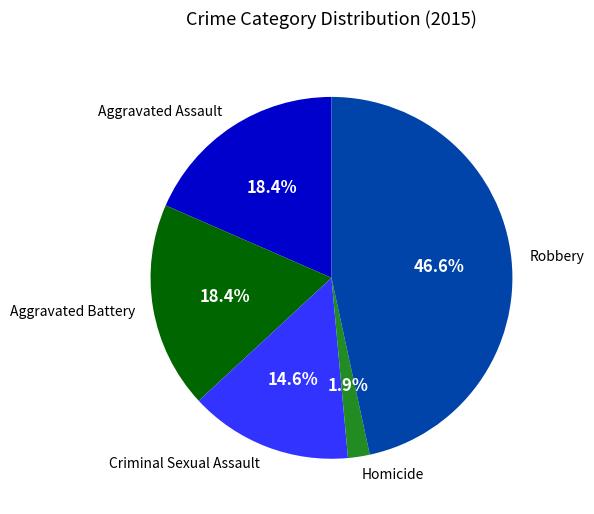

What percentage is the Homicide slice, to the nearest percent?

2%